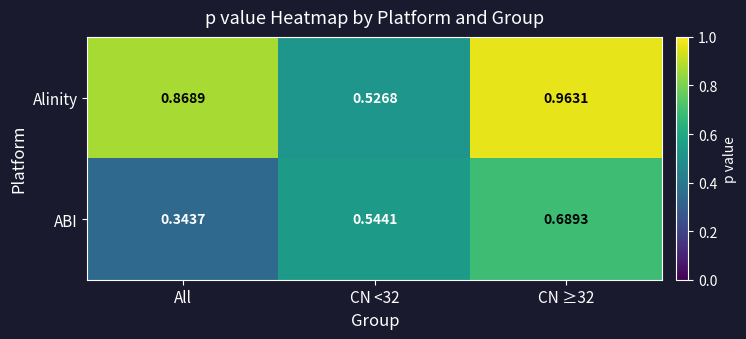

At how many categories does at least one series exceed 0?

3